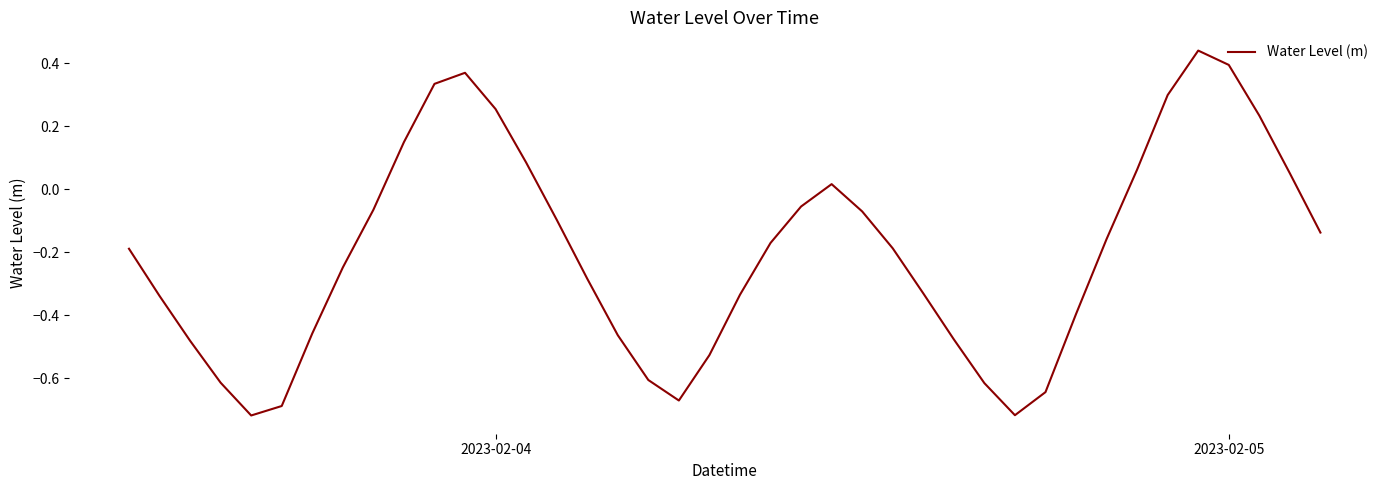

What is the difference between the maximum and minimum values?

1.2